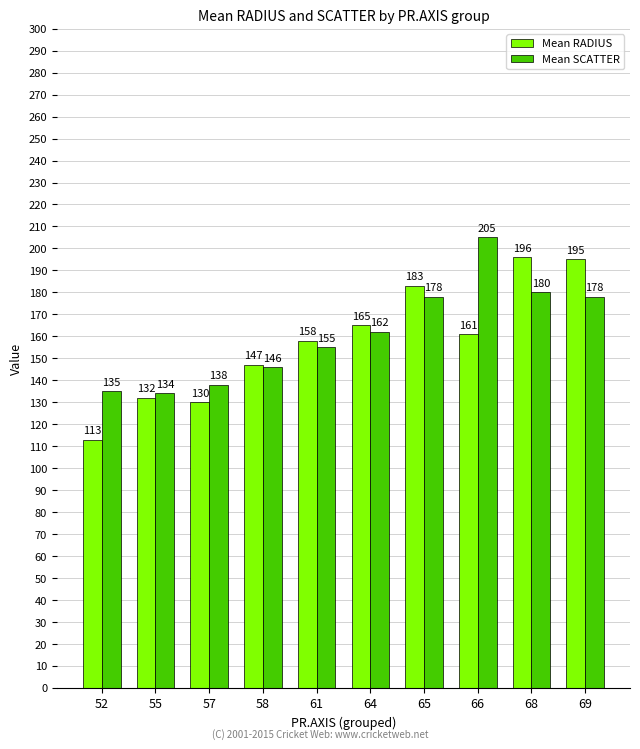

Which series changed the most between 55 and 69?

Mean RADIUS